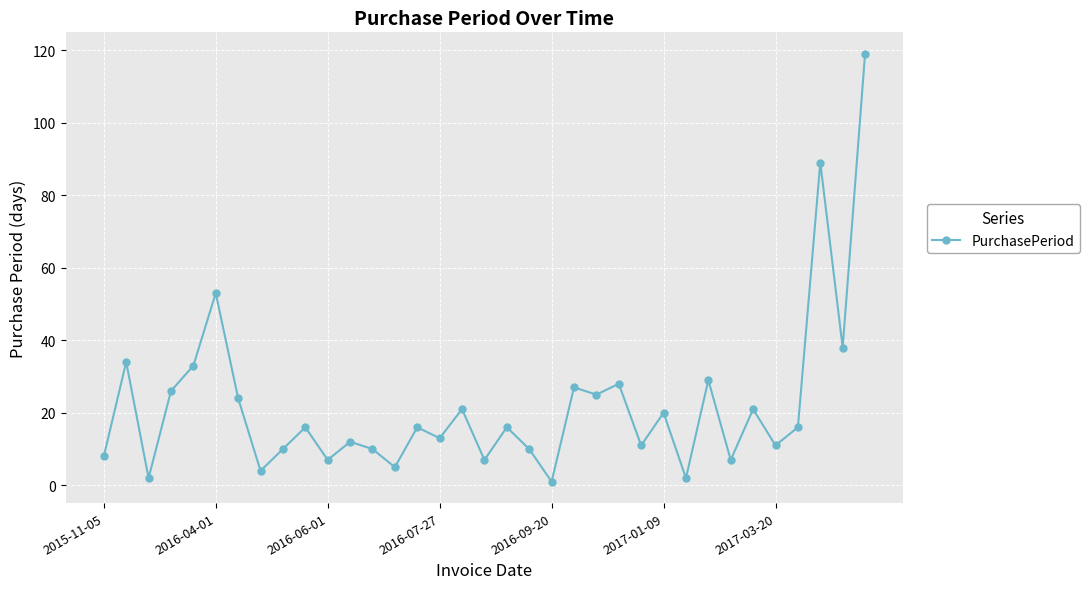

Reading left to right, what are all the values shown in this chart?

8	34	2	26	33	53	24	4	10	16	7	12	10	5	16	13	21	7	16	10	1	27	25	28	11	20	2	29	7	21	11	16	89	38	119